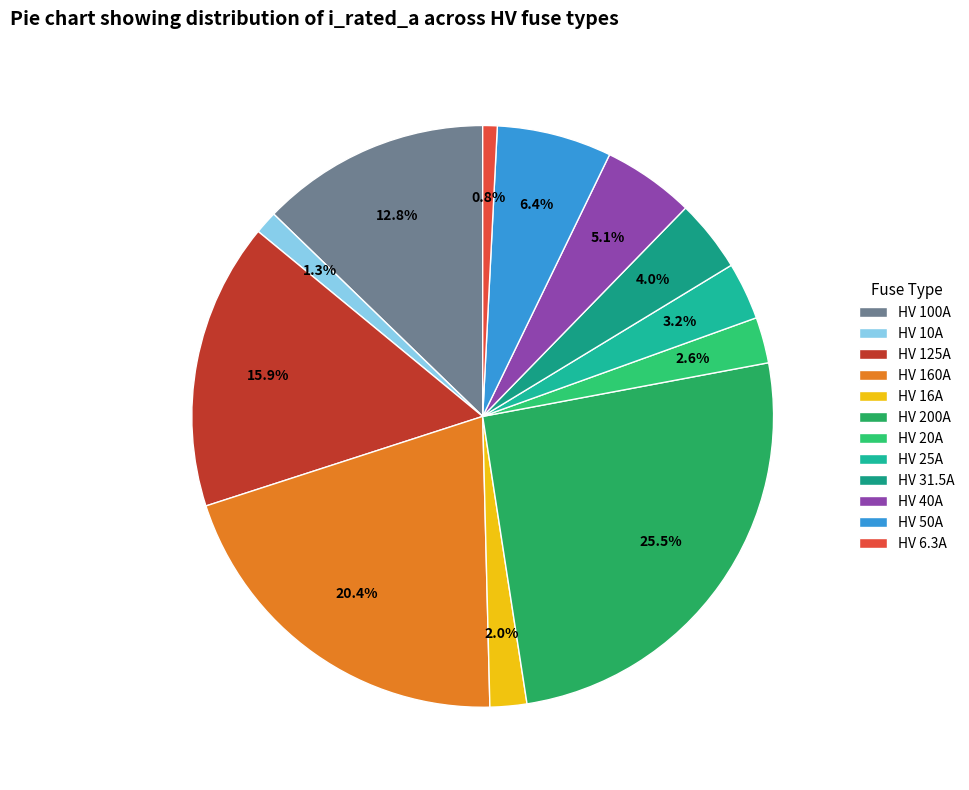

To the nearest percent, what portion does HV 20A represent?

3%